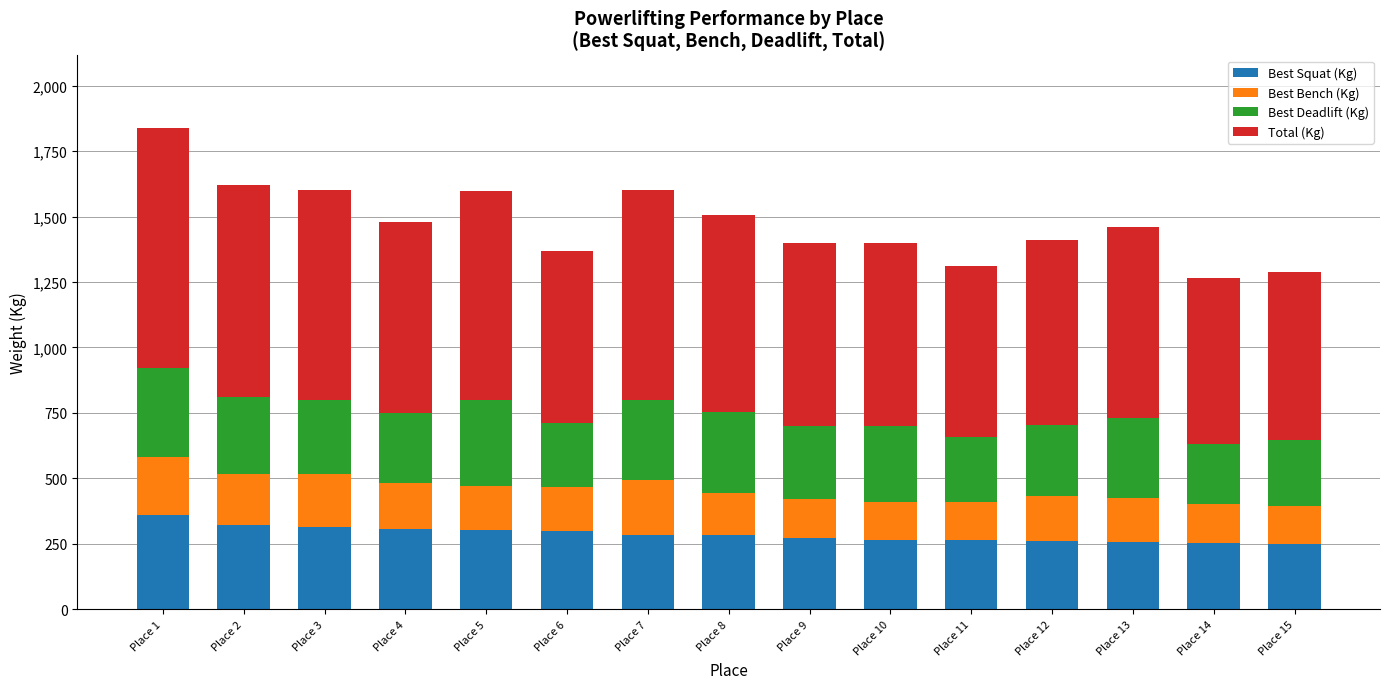

At which category is the sum across all series the highest?

Place 1